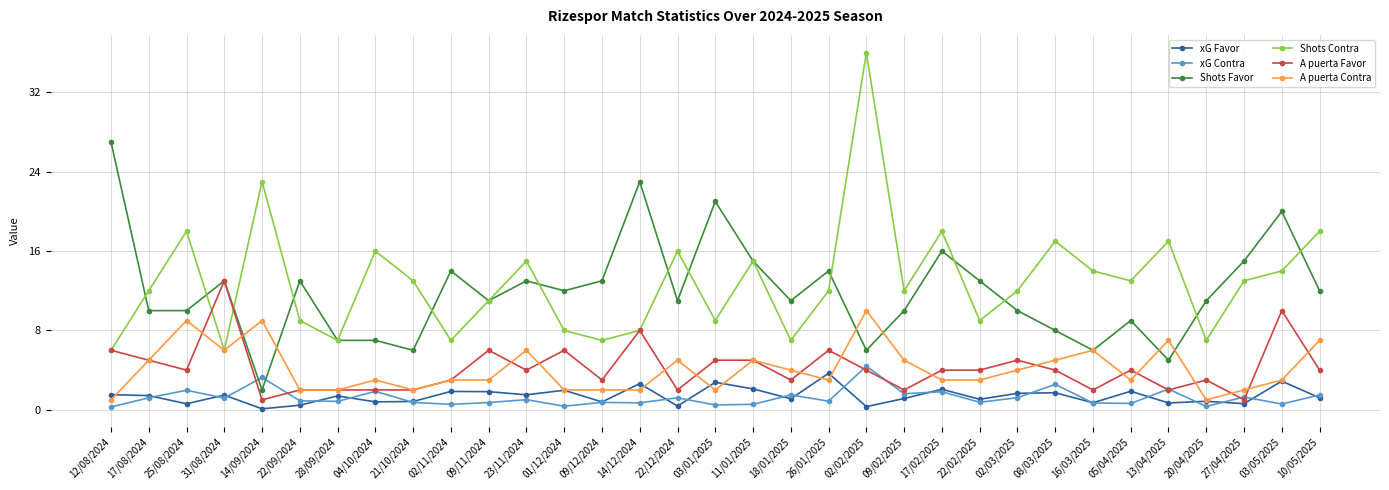

Is the value of Shots Contra at 09/02/2025 greater than the value of xG Favor at 02/03/2025?

Yes